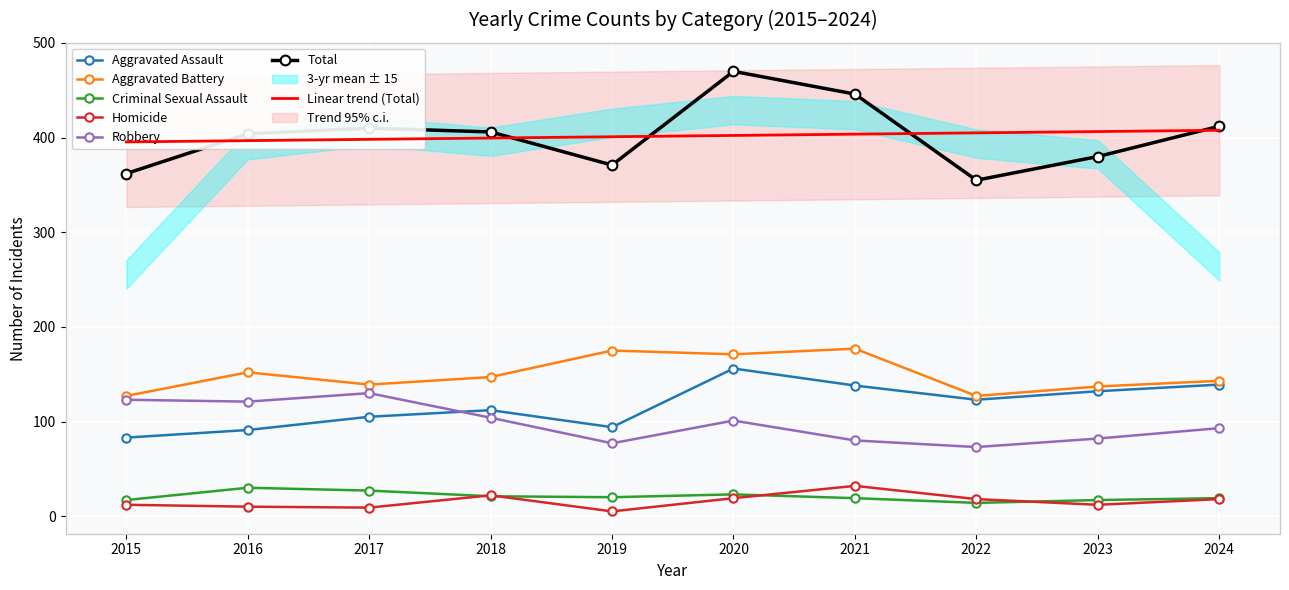

What is the total value across all series at 2018?

812